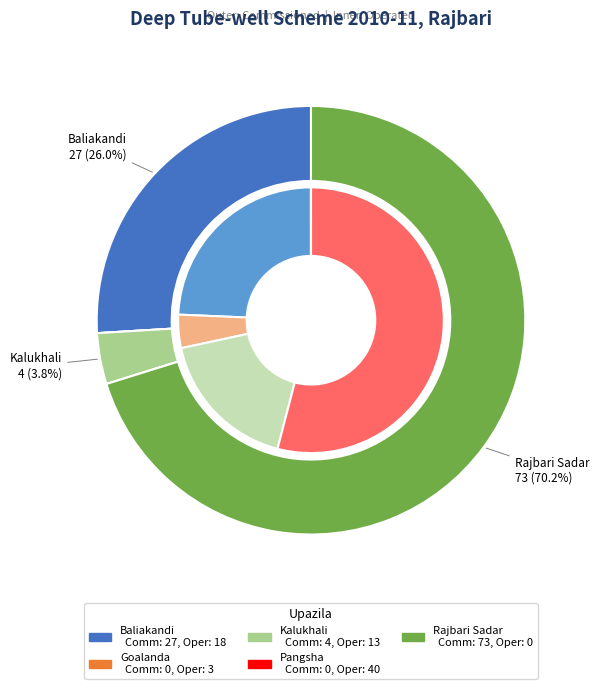

The Kalukhali slice represents 18% of the pie. True or false?

True